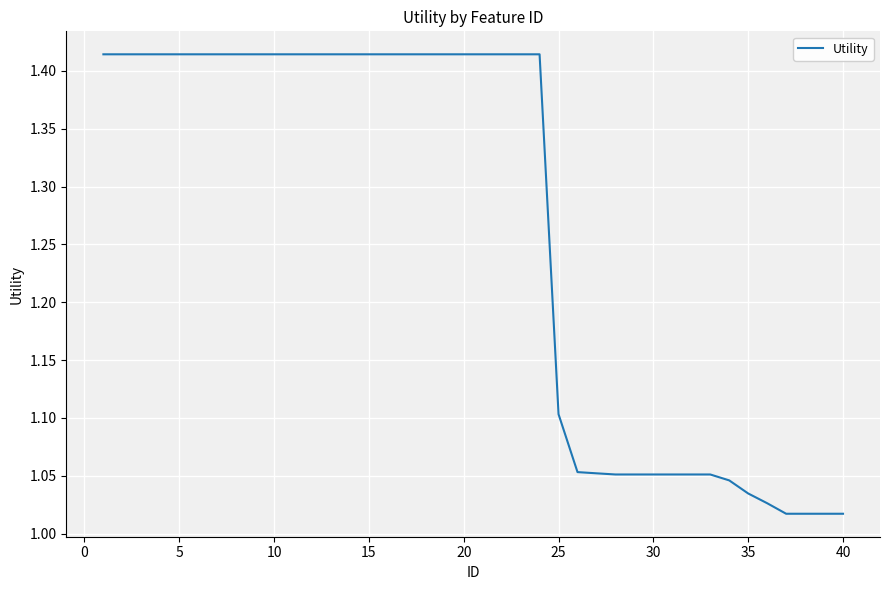

What is the difference between the maximum and minimum values?

0.4